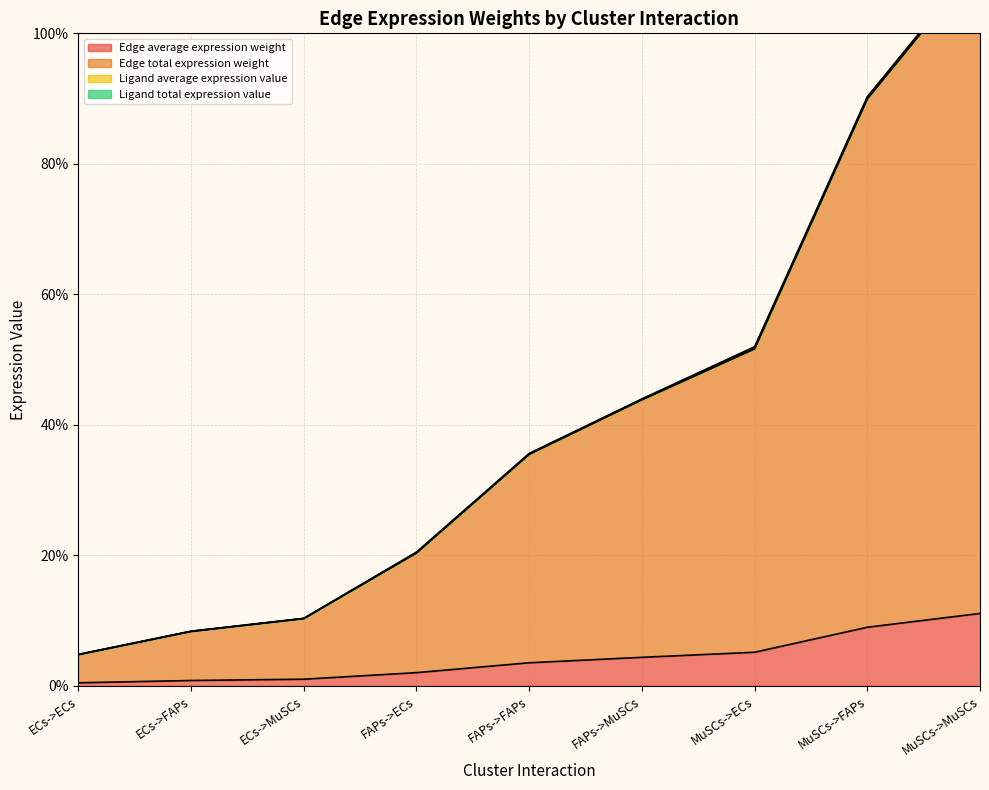

The value of Edge average expression weight at MuSCs->FAPs is 9.0. True or false?

True